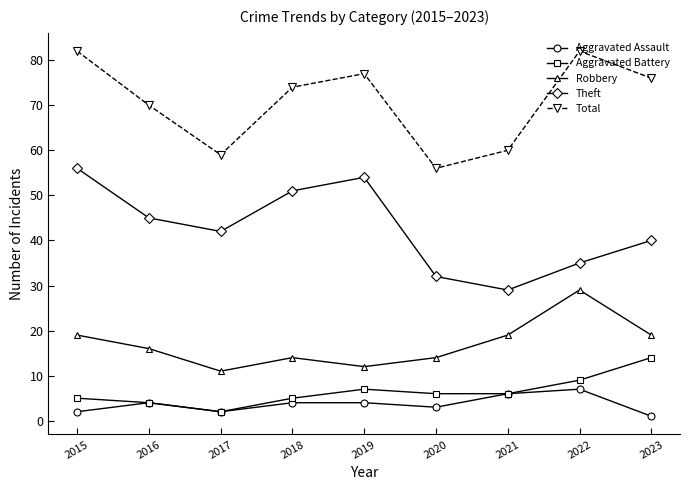

True or false: Total and Aggravated Battery intersect in this chart.

False